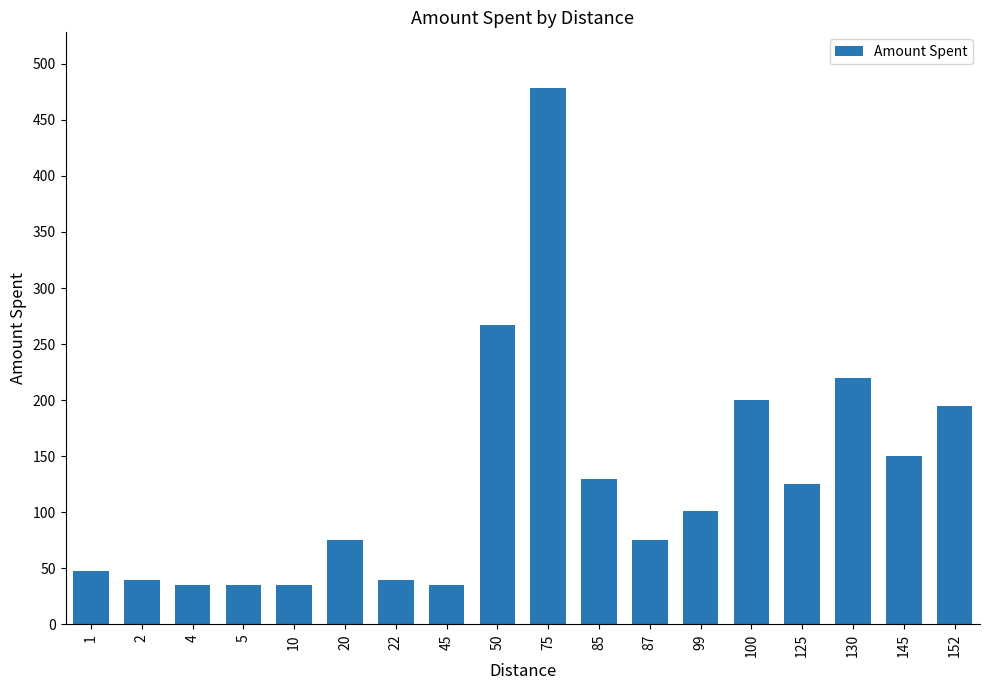

Read the value at 5, to the nearest 5.

35